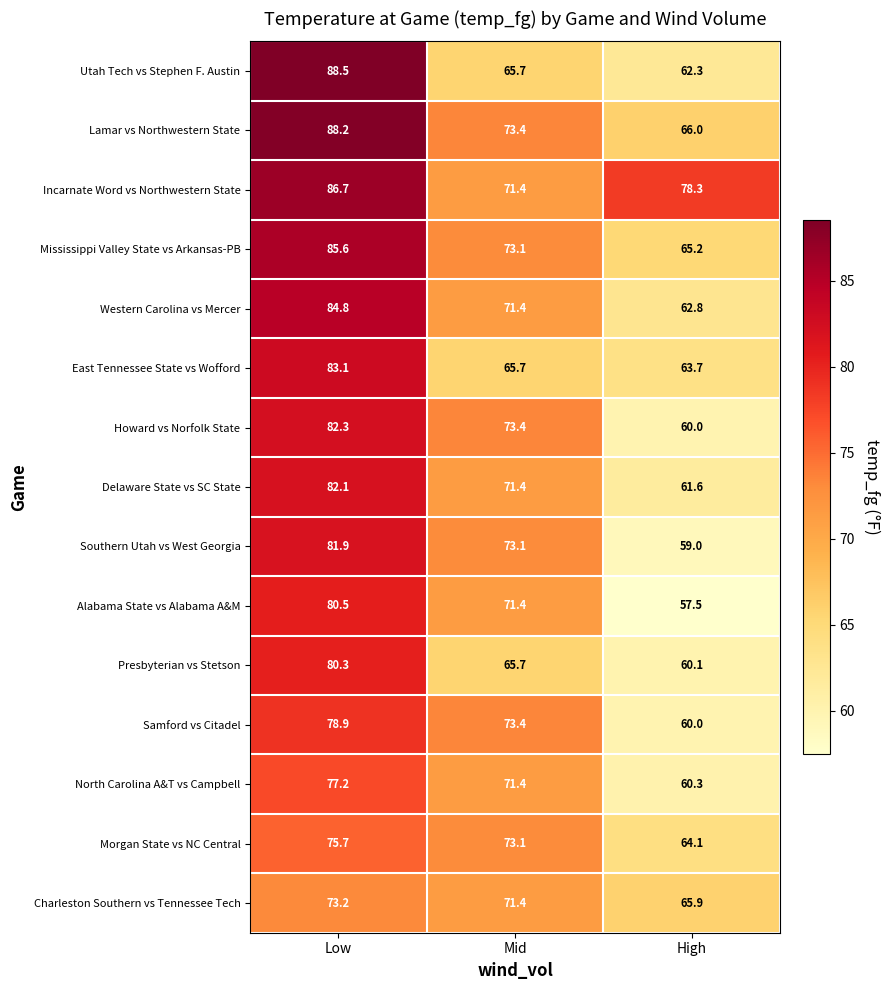

Where does the Incarnate Word vs Northwestern State series first go above 78?

Low